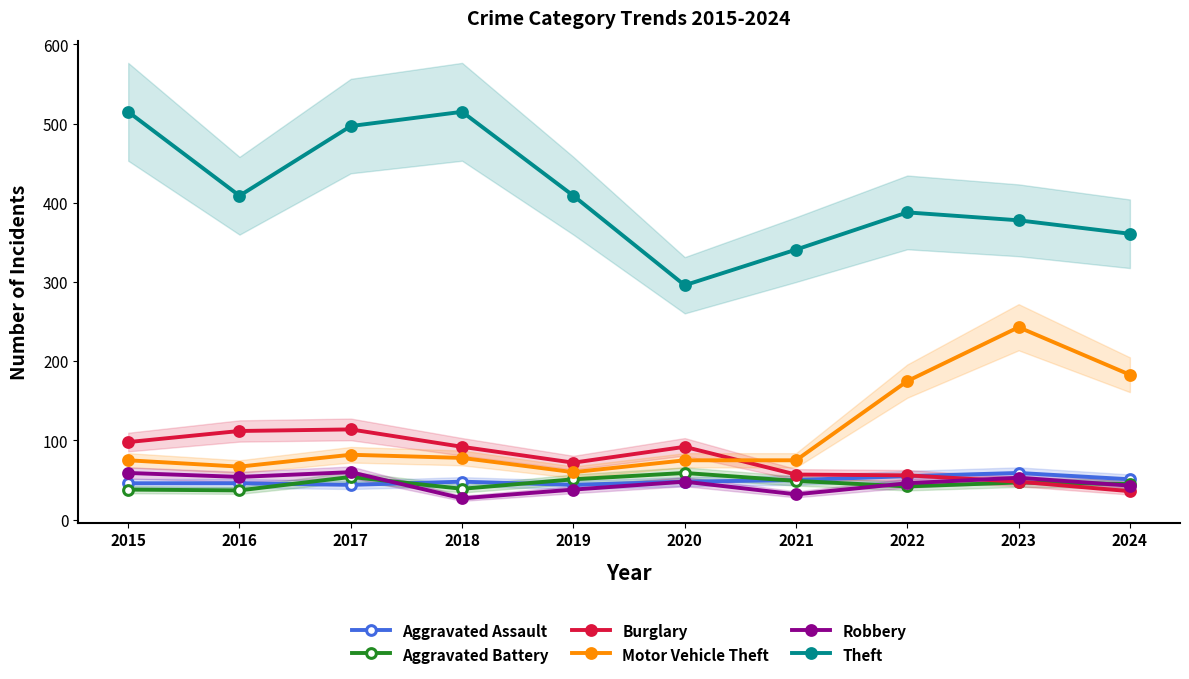

Reading left to right, list all the values displayed in this chart.

Aggravated Assault: 2015=46	2016=46	2017=44	2018=48	2019=44	2020=48	2021=50	2022=55	2023=59	2024=51
Aggravated Battery: 2015=38	2016=37	2017=54	2018=39	2019=51	2020=59	2021=49	2022=42	2023=47	2024=45
Burglary: 2015=98	2016=112	2017=114	2018=92	2019=72	2020=92	2021=57	2022=56	2023=48	2024=36
Motor Vehicle Theft: 2015=75	2016=67	2017=82	2018=78	2019=60	2020=75	2021=75	2022=175	2023=243	2024=183
Robbery: 2015=59	2016=54	2017=60	2018=27	2019=38	2020=48	2021=32	2022=46	2023=53	2024=43
Theft: 2015=515	2016=409	2017=497	2018=515	2019=409	2020=296	2021=341	2022=388	2023=378	2024=361